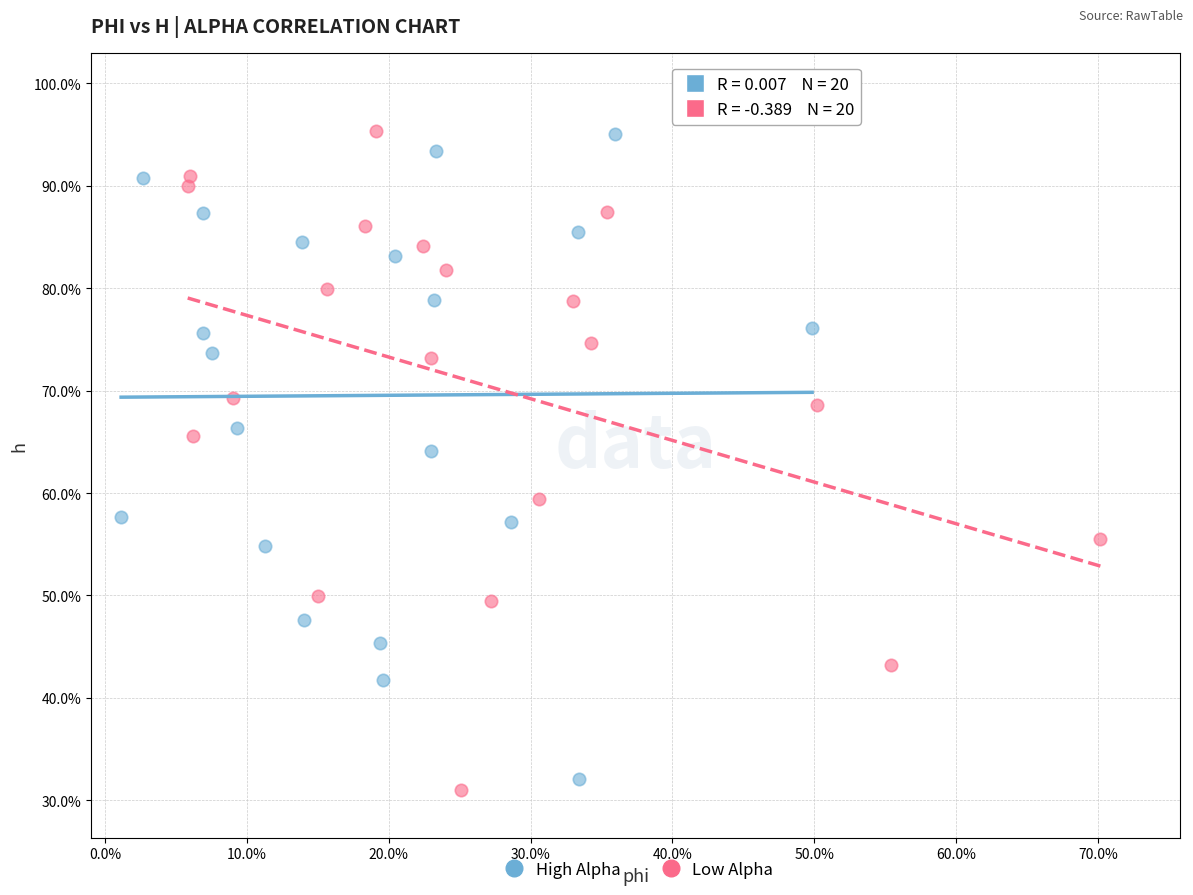

Which series contains the lowest Y value?

Low Alpha